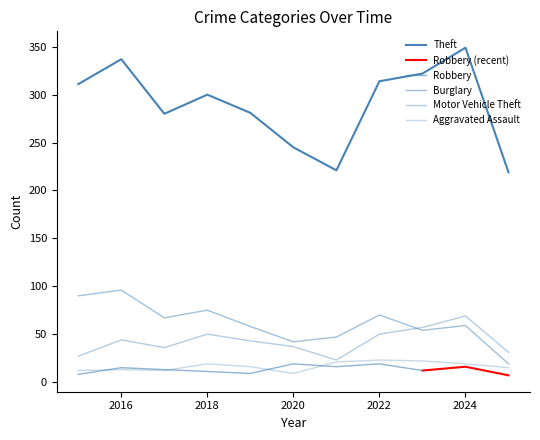

Which series has the widest spread of values?

Theft